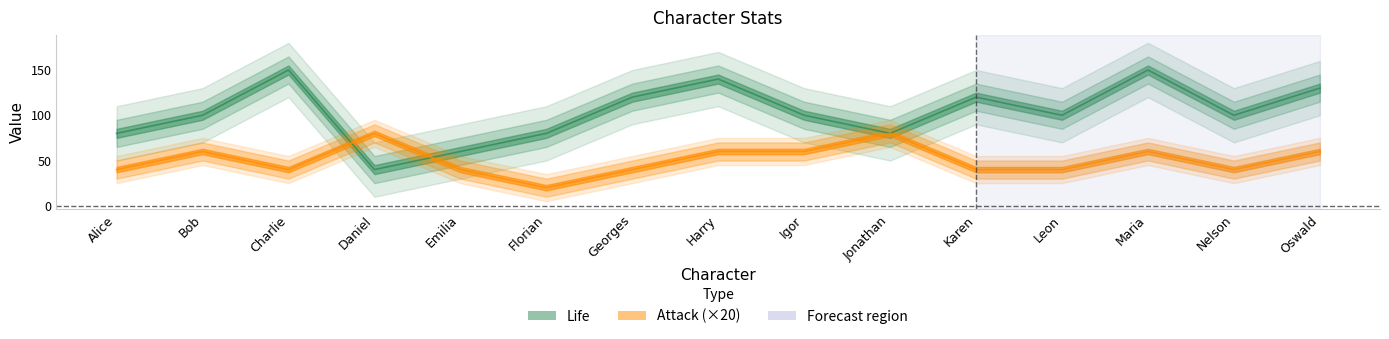

Which series has the largest range (max minus min)?

Life